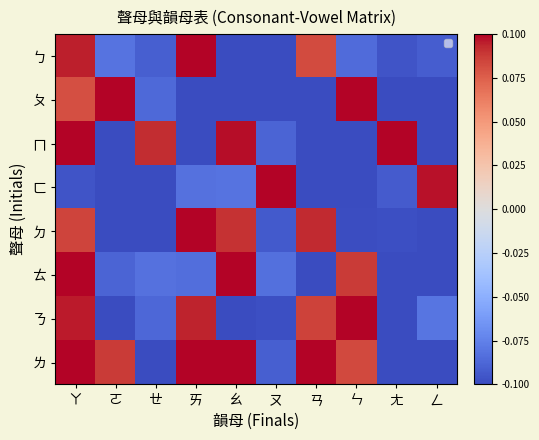

Between ㄛ and ㄝ, which is larger?

ㄛ